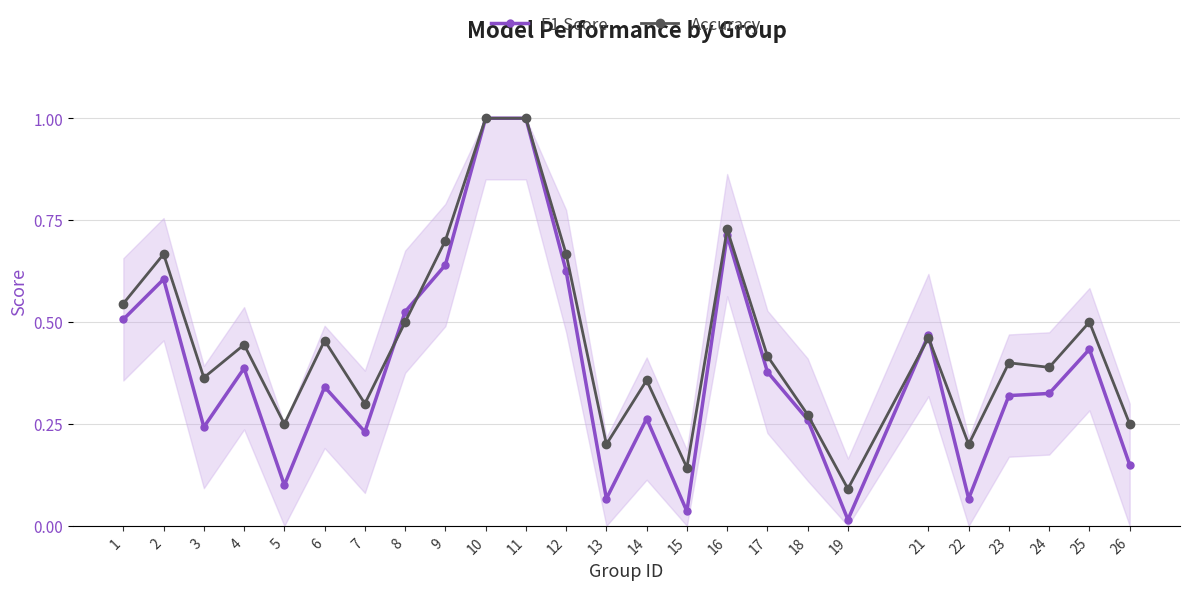

Between 3 and 24, which series saw the biggest shift?

F1 Score